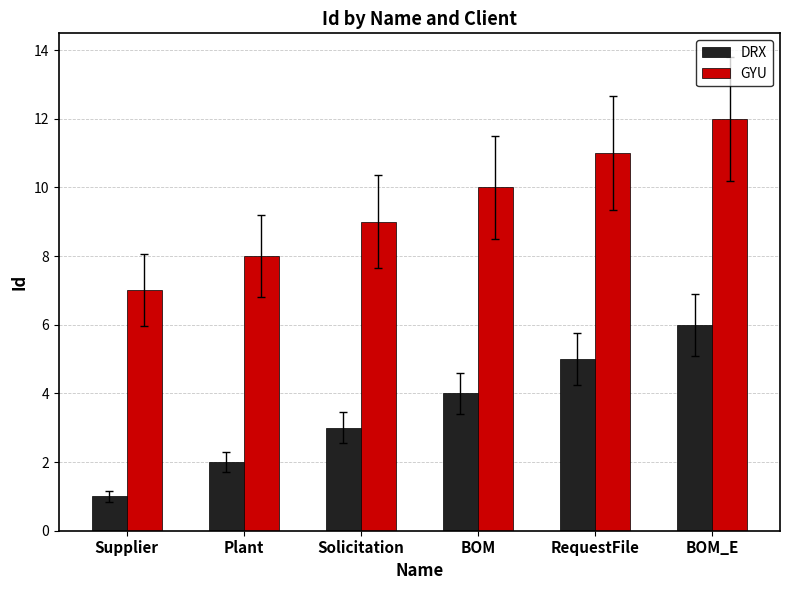

Reading right to left, extract all data points from this chart.

DRX: 6	5	4	3	2	1
GYU: 12	11	10	9	8	7